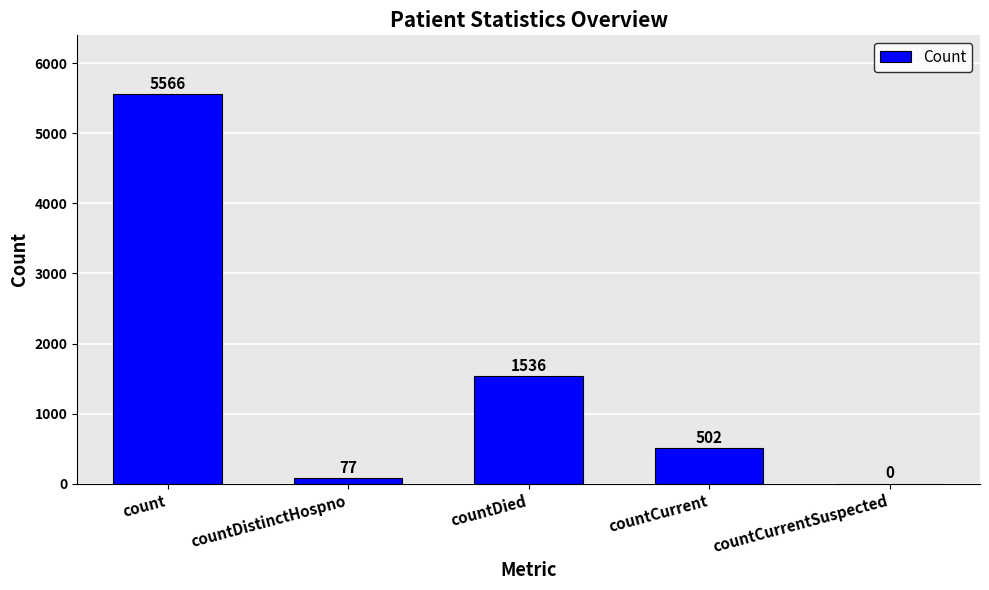

Which category has the highest value across all series?

count